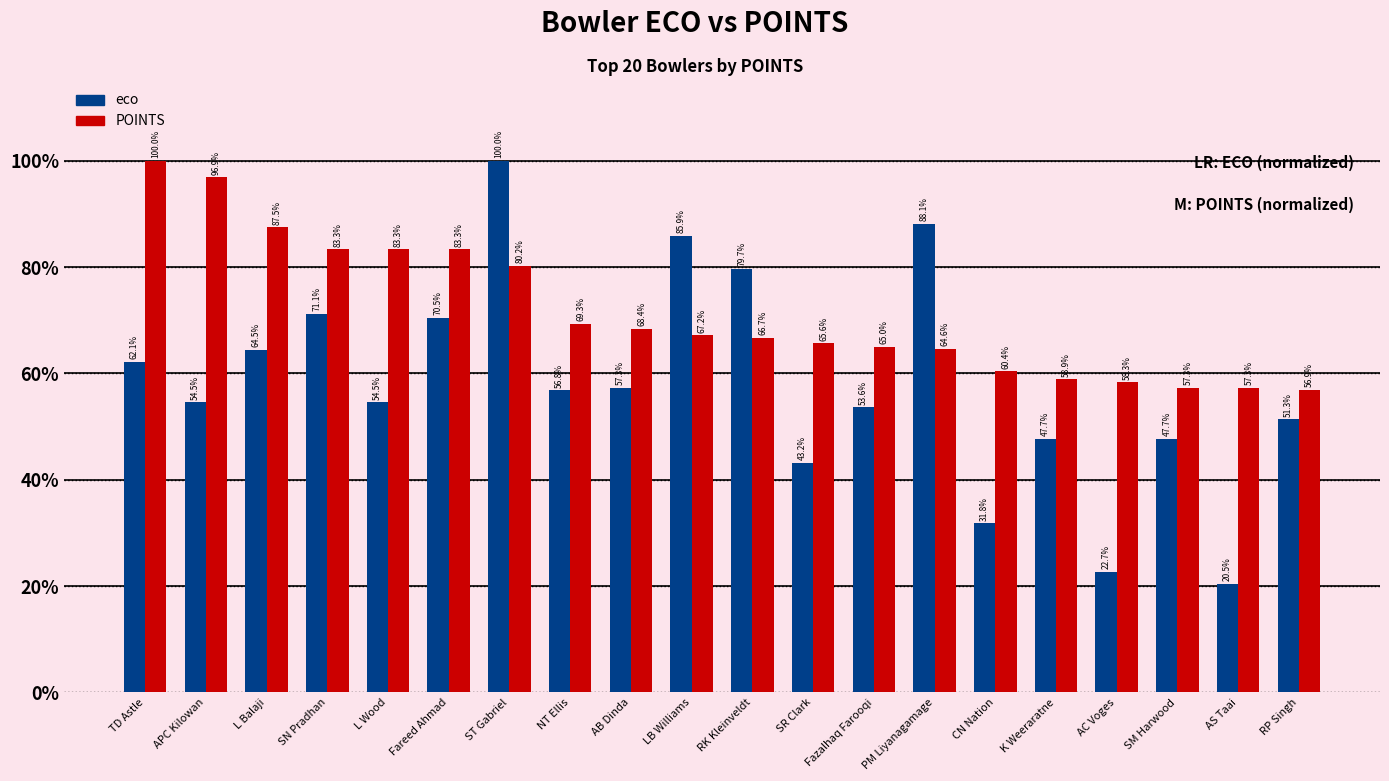

What are all the series names shown in the legend?

eco, POINTS